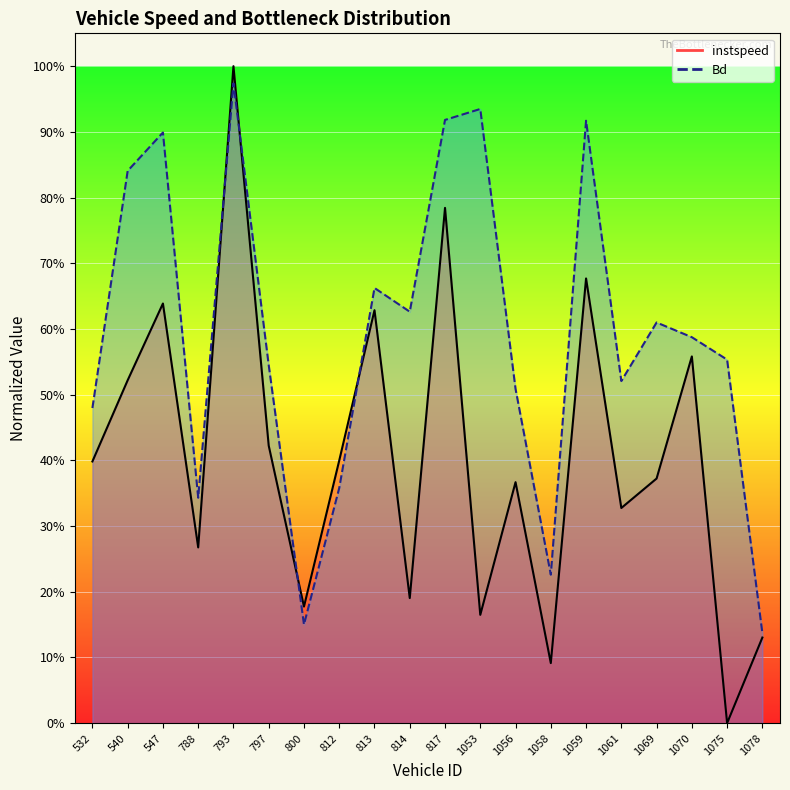

Rank the series by their average value, from highest to lowest.

Bd_line, instspeed_line